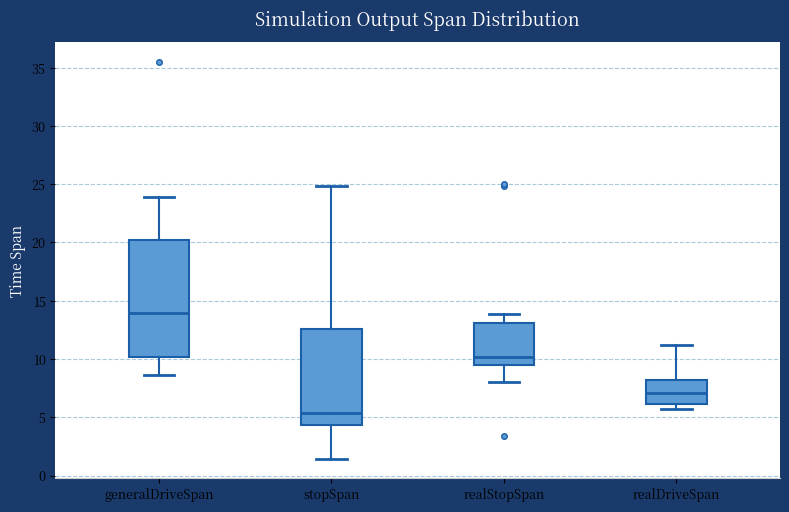

Reading left to right, read every box against the y-axis: the position of its median line, the range the box covers, and the ends of its whiskers. The values are not printed on the chart, so give them approximately, as read against the axis.

generalDriveSpan: median 14.0, box 10.0 to 20.0, whiskers 8.5 to 24.0
stopSpan: median 5.5, box 4.5 to 12.5, whiskers 1.5 to 25.0
realStopSpan: median 10.0, box 9.5 to 13.0, whiskers 8.0 to 14.0
realDriveSpan: median 7.0, box 6.0 to 8.0, whiskers 6.0 (just below the box's lower edge) to 11.0